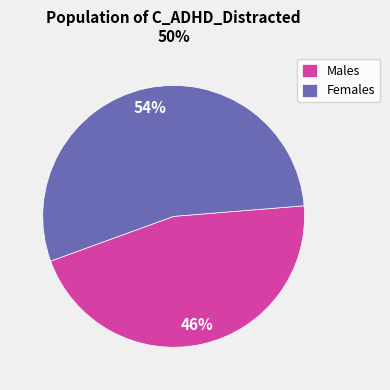

Rank the categories by value from lowest to highest.

Males, Females